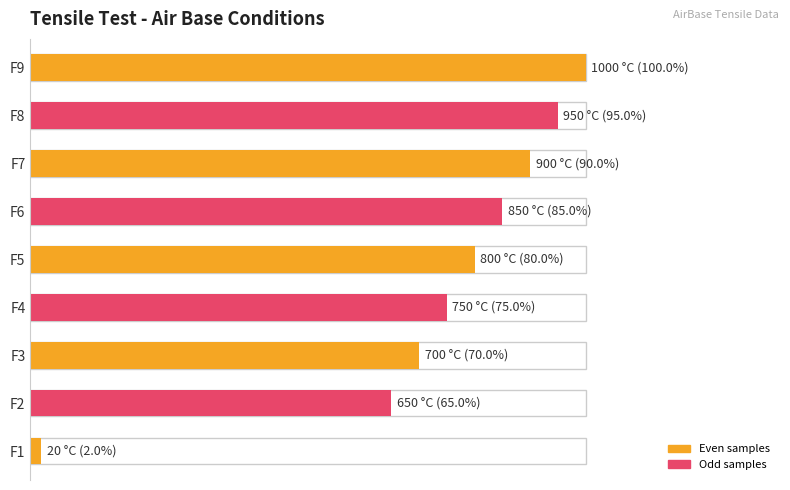

Between F6 and F1, which is larger?

F6